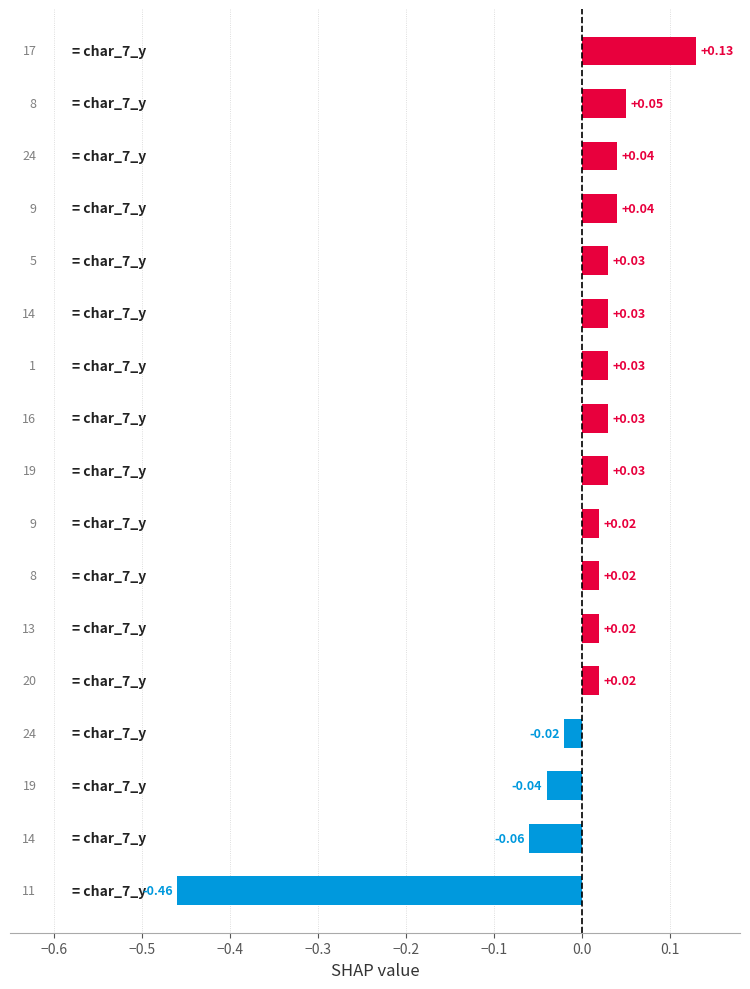

How many values are below 0?

4